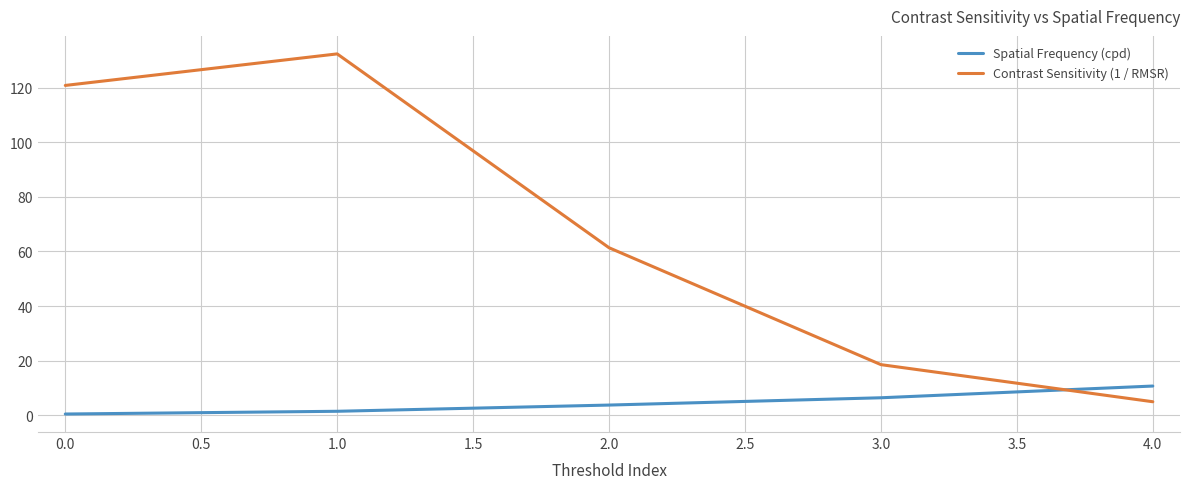

The value of Contrast Sensitivity (1 / RMSR) at 3.0 is 18.6. True or false?

True